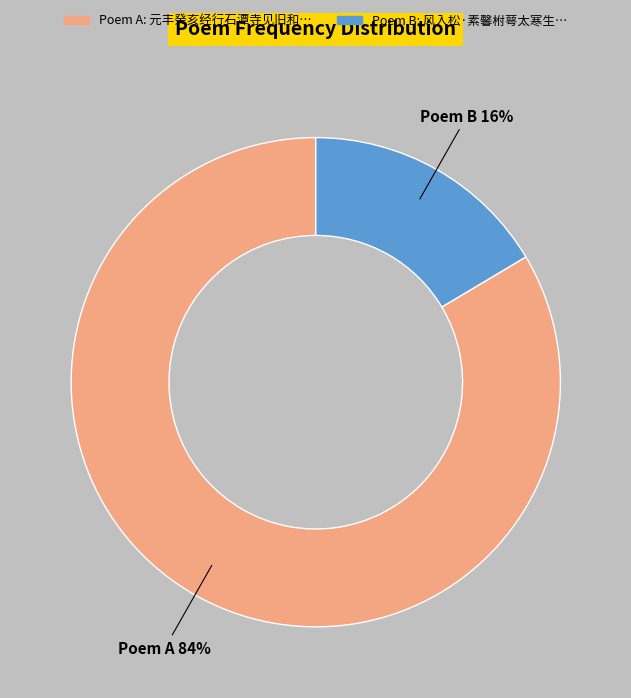

To the nearest percent, what is the average slice percentage?

50%